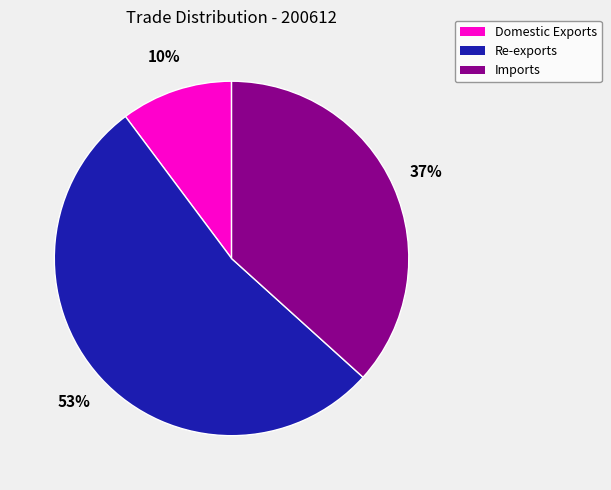

Is the sum of Imports and Re-exports greater than half?

Yes